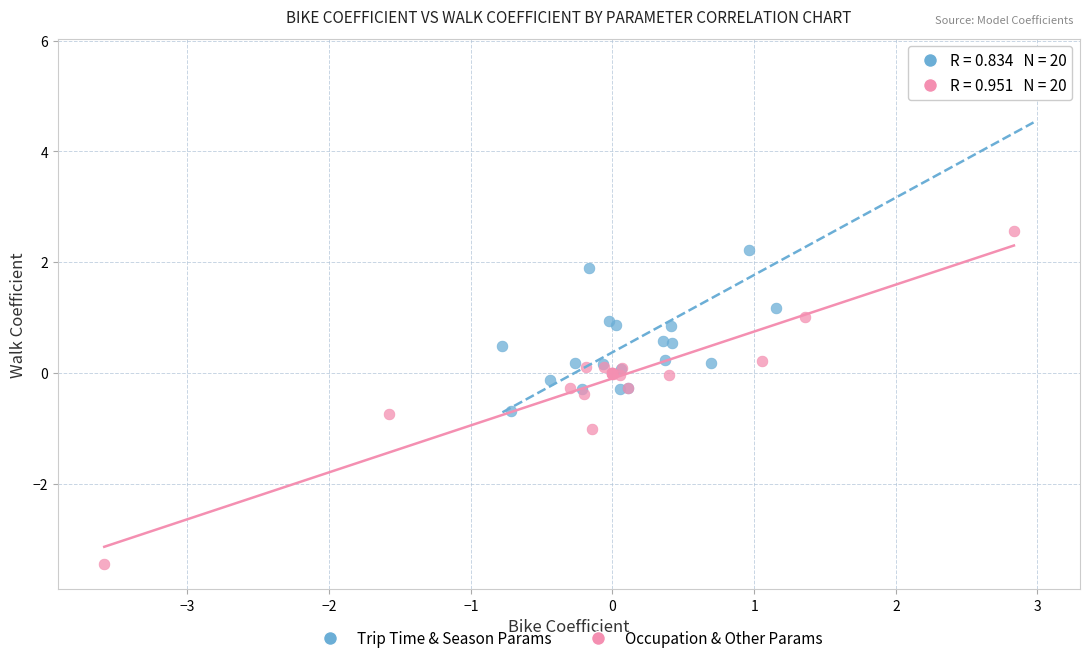

Which series reaches the minimum Y coordinate?

Occupation & Other Params